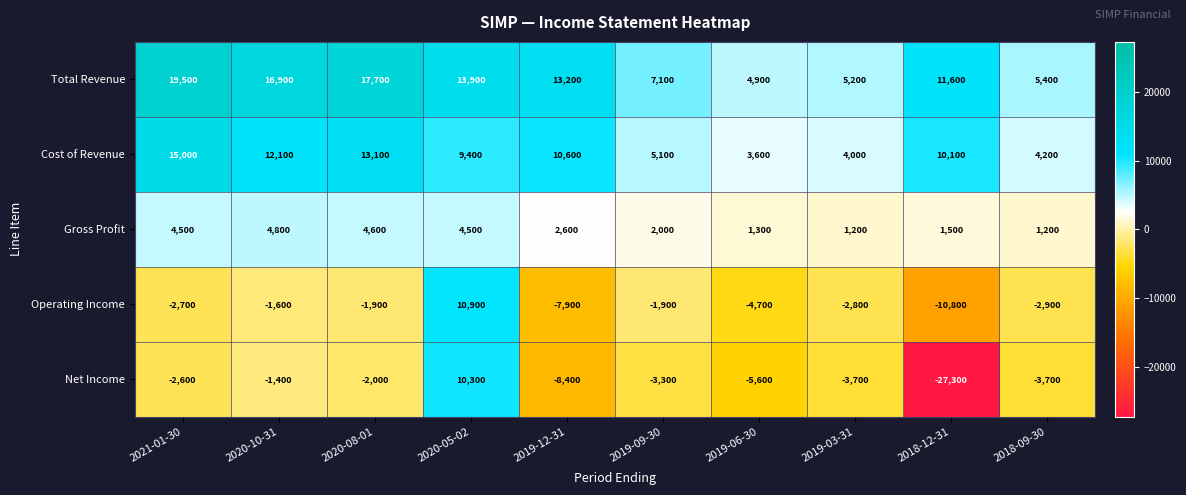

What is the total value across all series at 2018-09-30?

4200